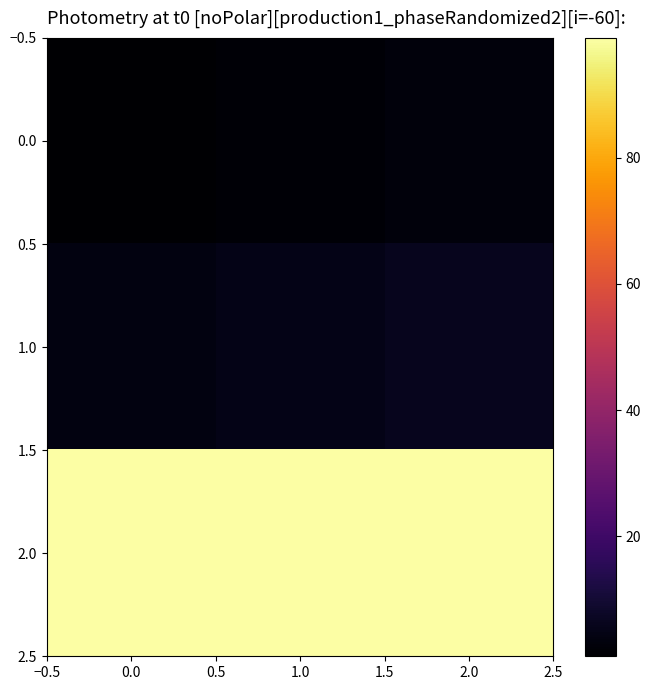

Reading left to right, what are all the values shown in this chart?

0.0: 0.0=1	1.0=2	2.0=3
1.0: 0.0=4	1.0=5	2.0=6
2.0: 0.0=99	1.0=99	2.0=99